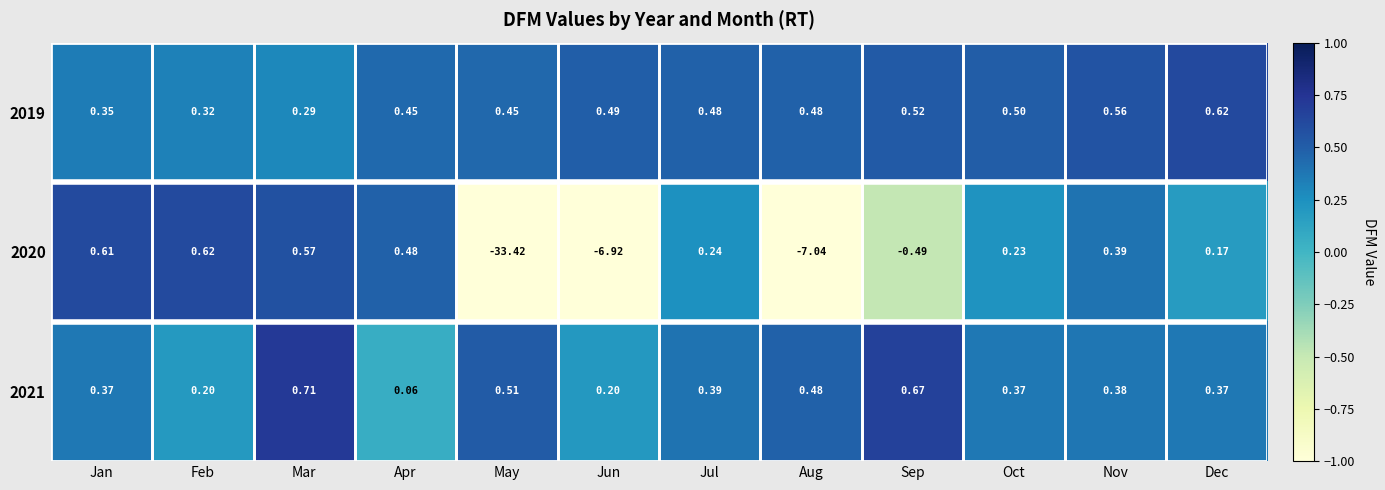

Count the number of data series in this chart.

3